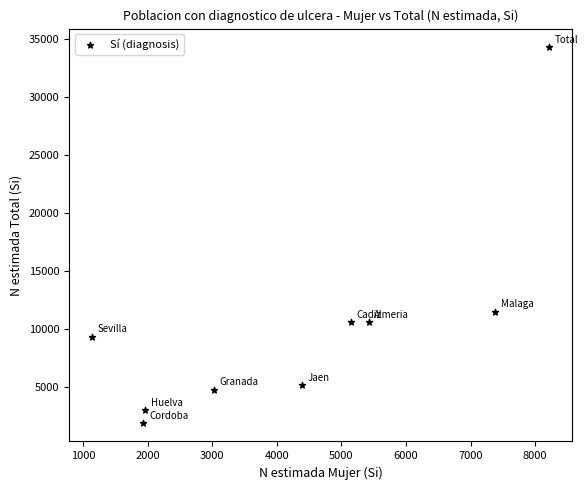

What Y value in the scatter plot is closest to 18099?

11510